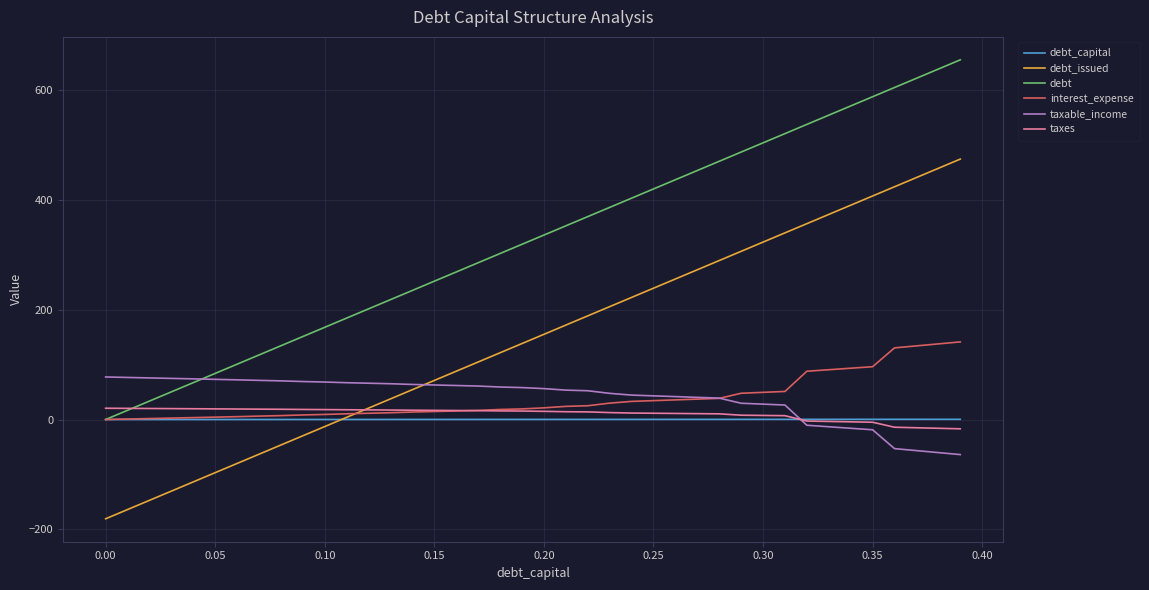

True or false: debt and debt_issued cross at least once.

False